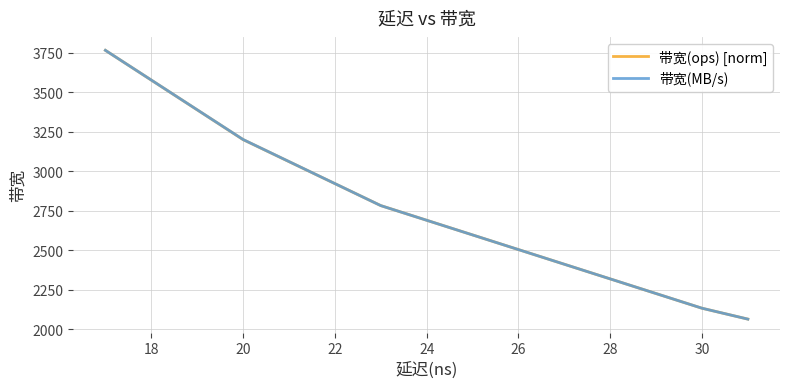

True or false: 带宽(ops) [norm] has more than 0 interior local peaks.

False